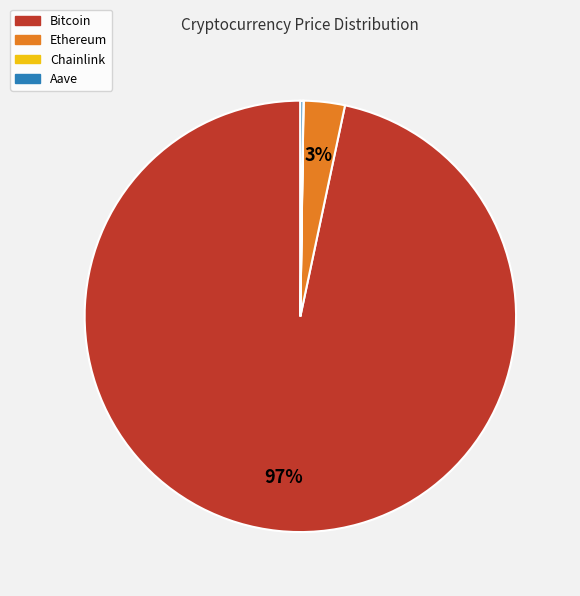

Is there a majority slice in this chart?

Yes